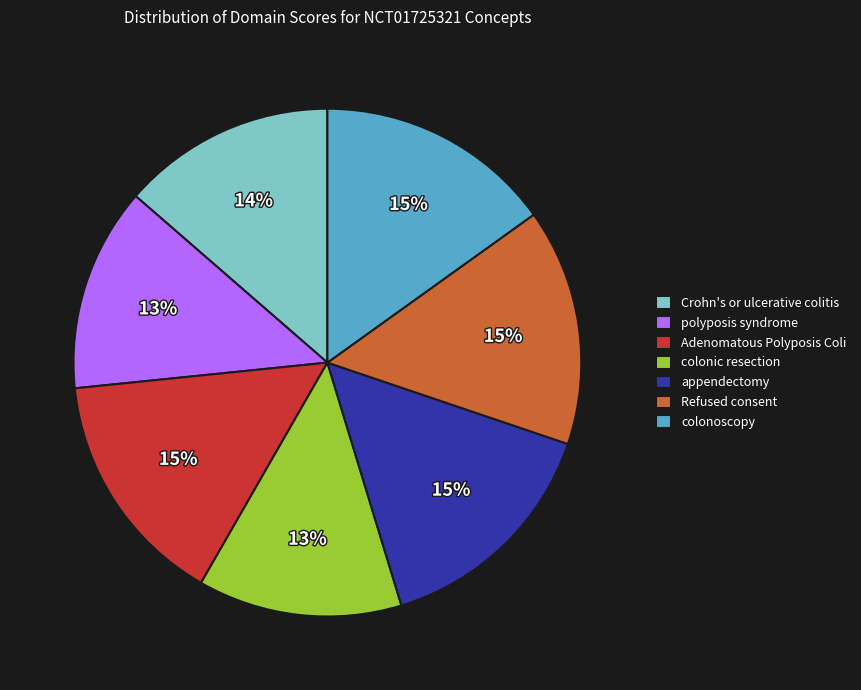

How many segments does this pie chart have?

7